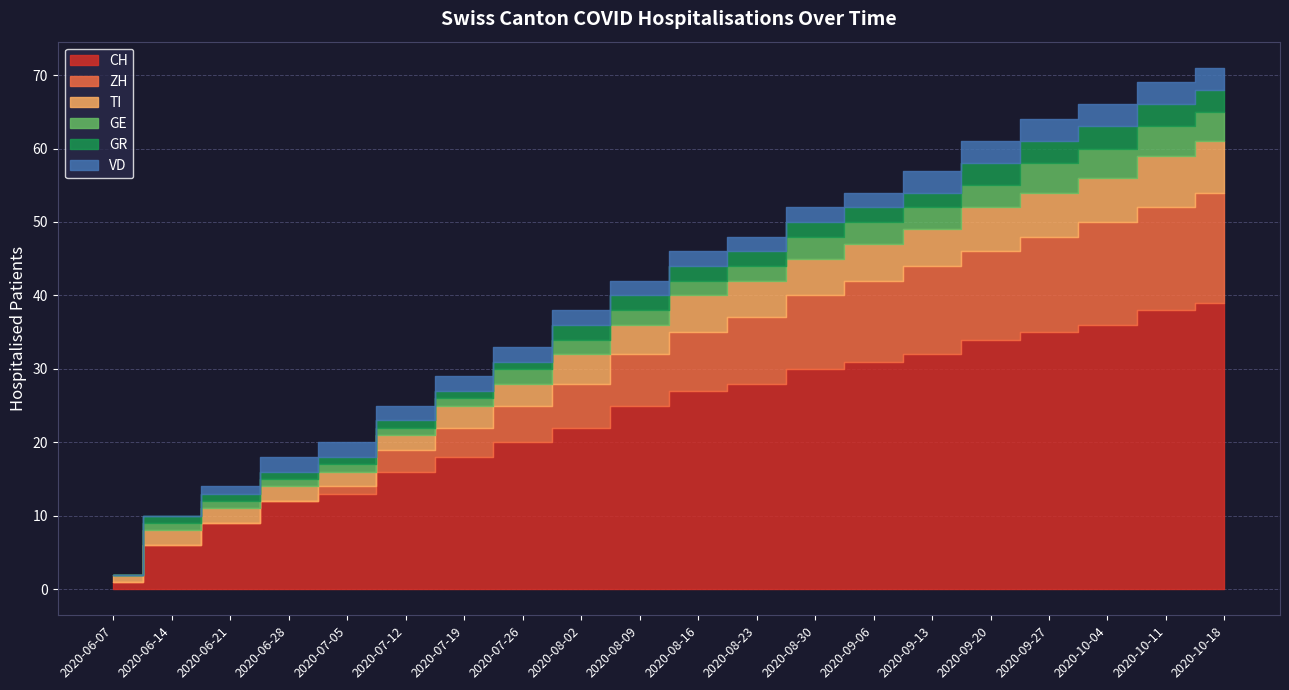

At how many categories does at least one series exceed 32?

5